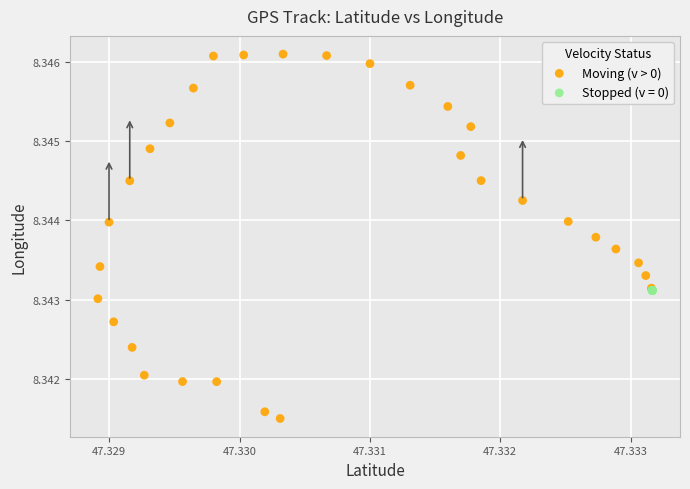

Which series reaches the minimum Y coordinate?

Moving (v > 0)